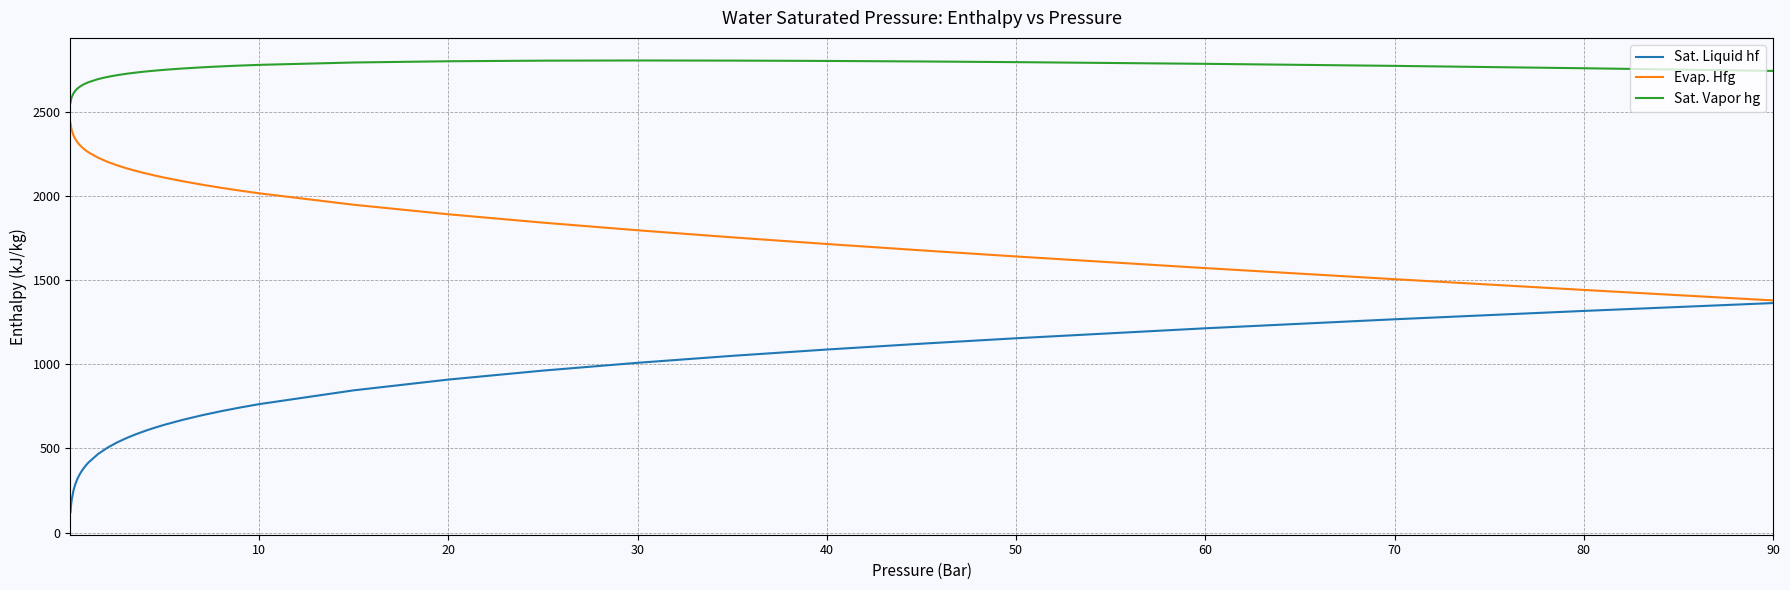

List the series in order of their peak value, lowest first.

Sat. Liquid hf, Evap. Hfg, Sat. Vapor hg